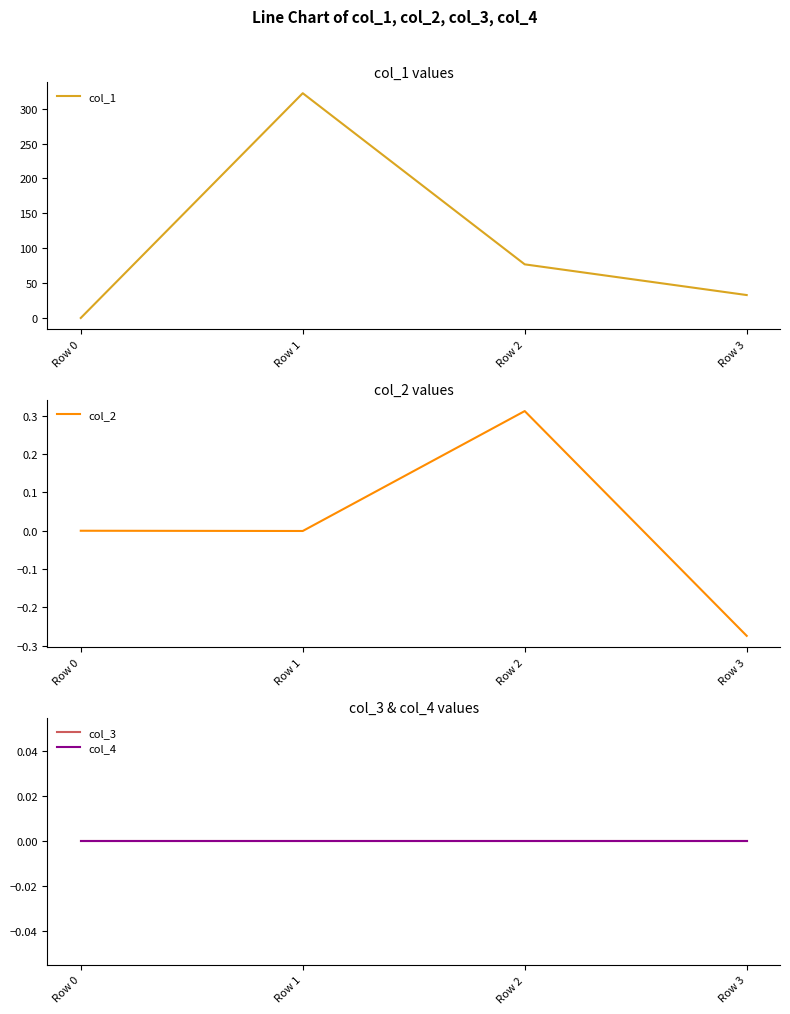

Is the value of col_2 at Row 2 greater than the value of col_1 at Row 1?

No